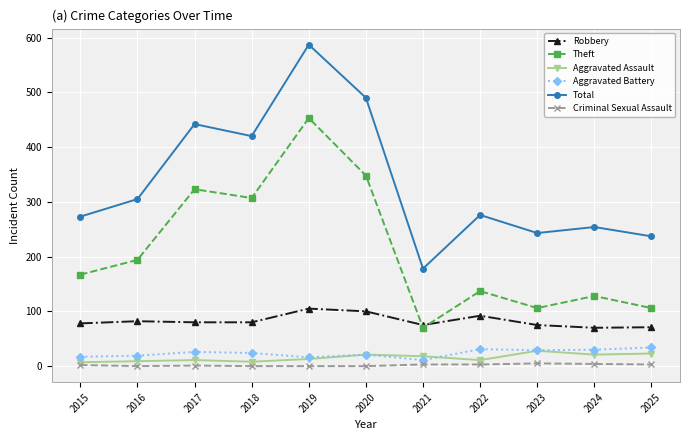

Count the Criminal Sexual Assault values in the range 0 to 3.

9